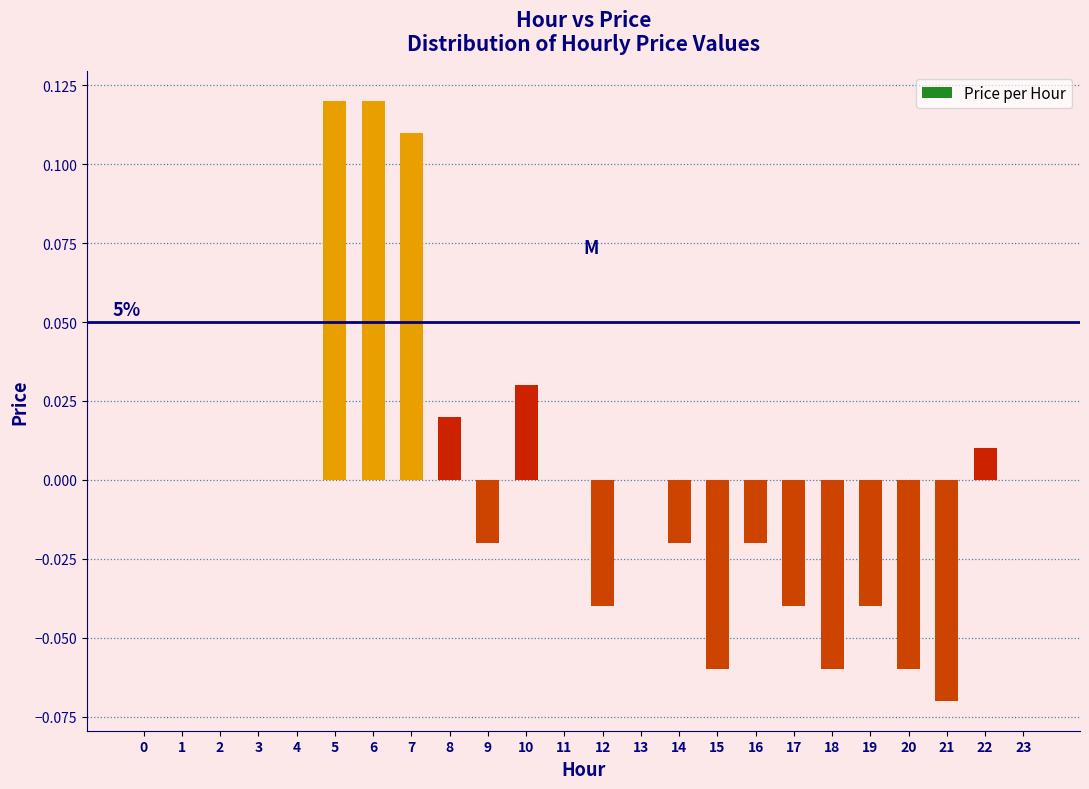

Between 16 and 17, which is larger?

16